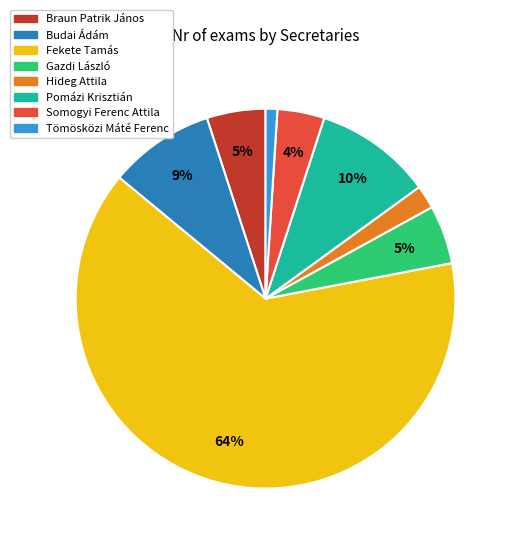

Is there a majority slice in this chart?

Yes